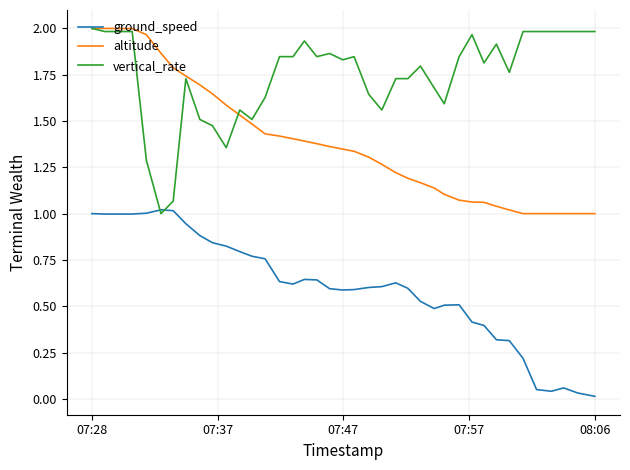

Which series has the largest total across all categories?

vertical_rate